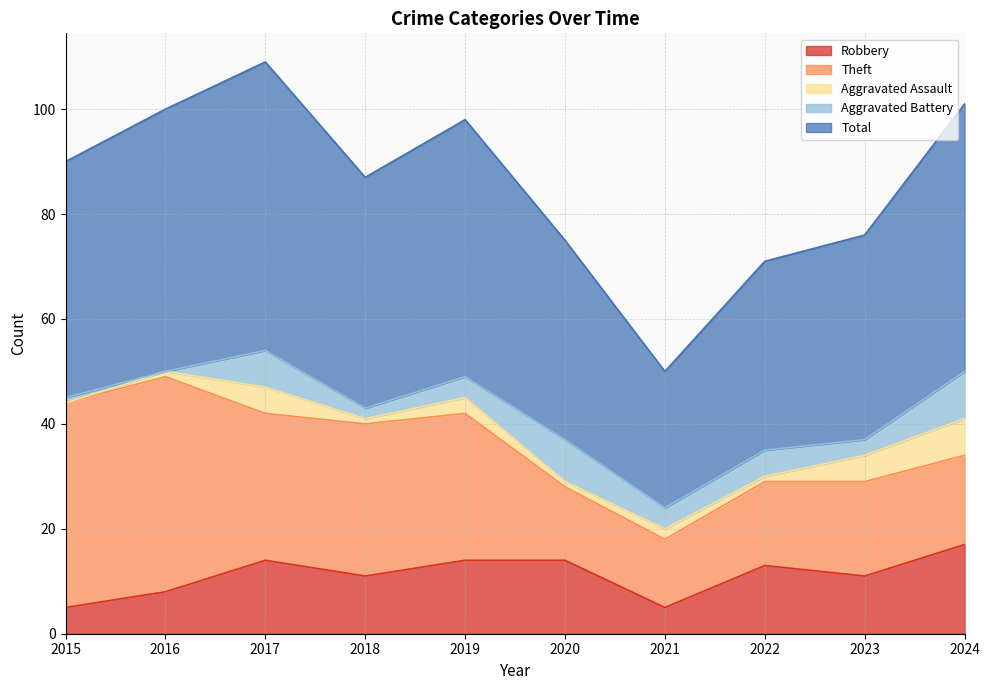

How many lines are shown in the chart?

5